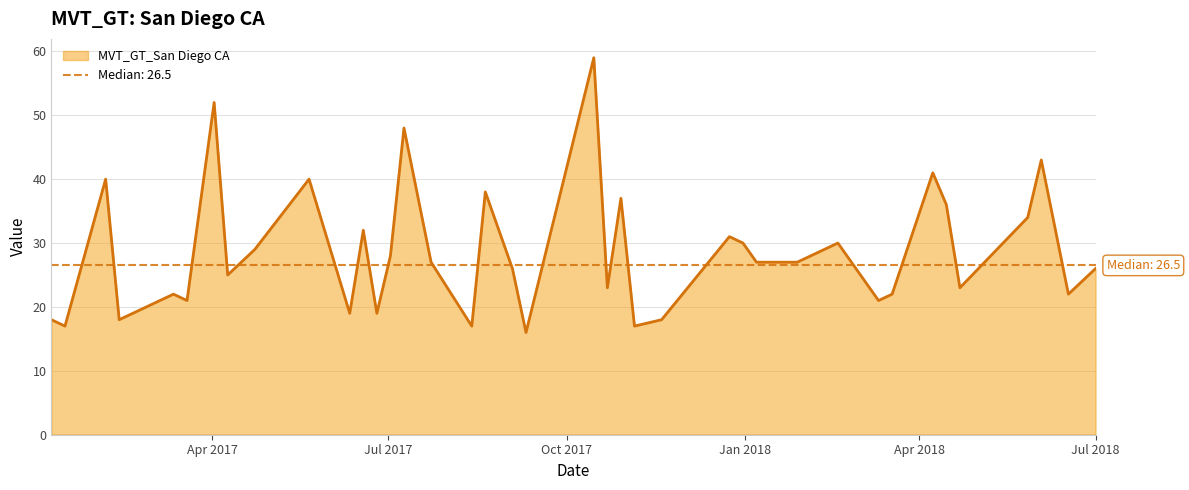

Reading right to left, list all the values displayed in this chart.

26	22	43	34	23	36	41	22	21	30	27	27	30	31	18	17	37	23	59	16	26	38	17	27	48	28	19	32	19	40	29	25	52	21	22	19	18	40	17	18